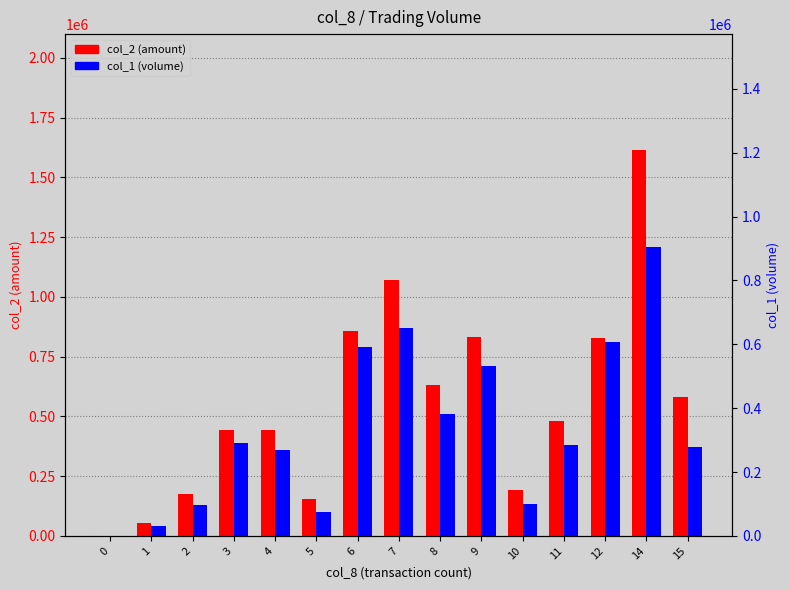

What is the difference between the maximum and minimum values in the col_1 (volume) series?

1208500